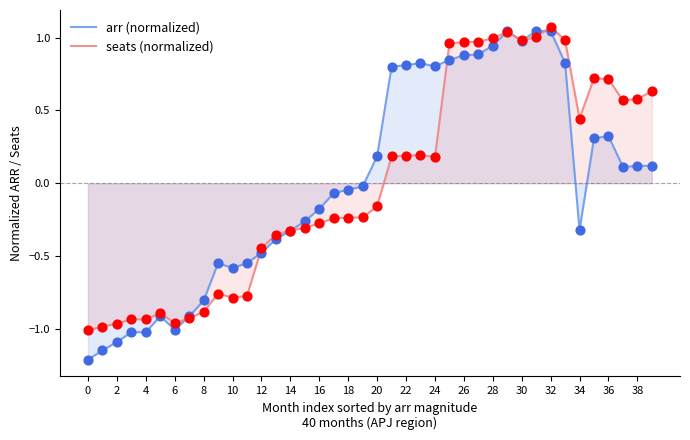

Which series contains the highest Y value?

seats (normalized)